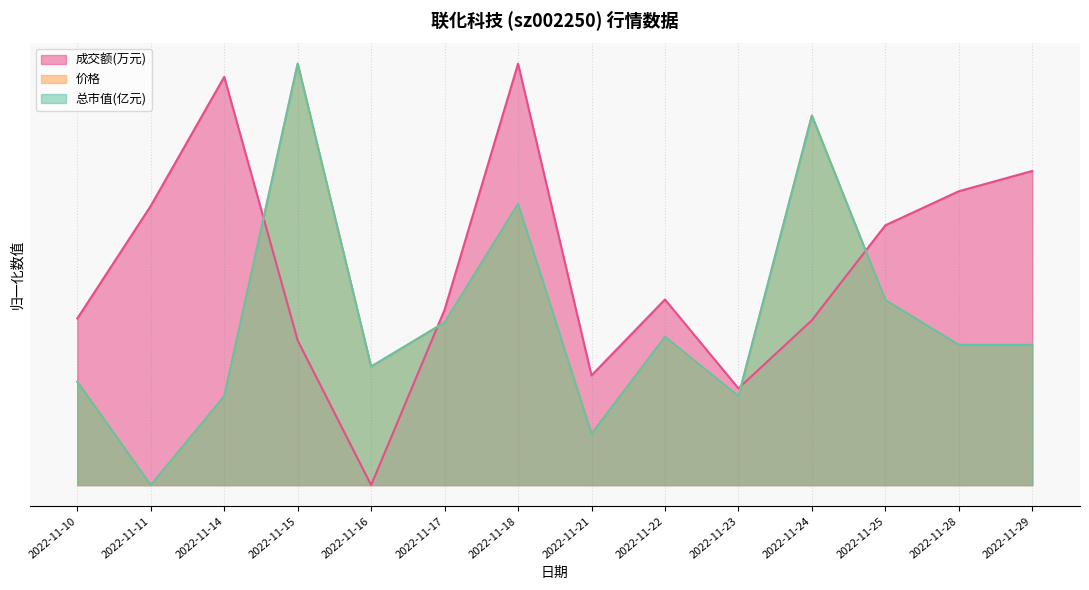

What is the difference between the second highest and second lowest values in the 总市值(亿元) series?

0.8